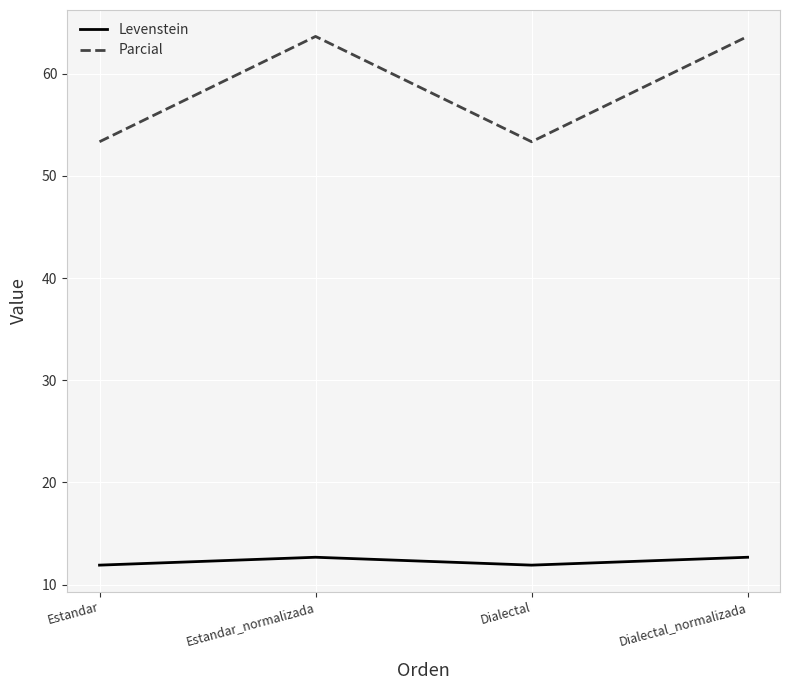

What is the approximate value of Parcial at Dialectal_normalizada?

63.6